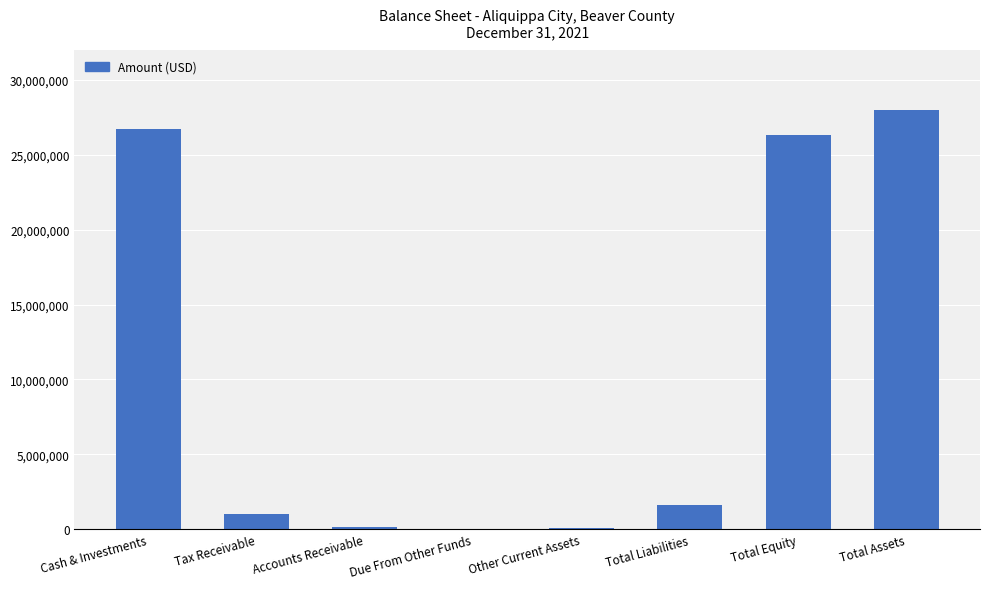

How many distinct data groups are displayed?

1